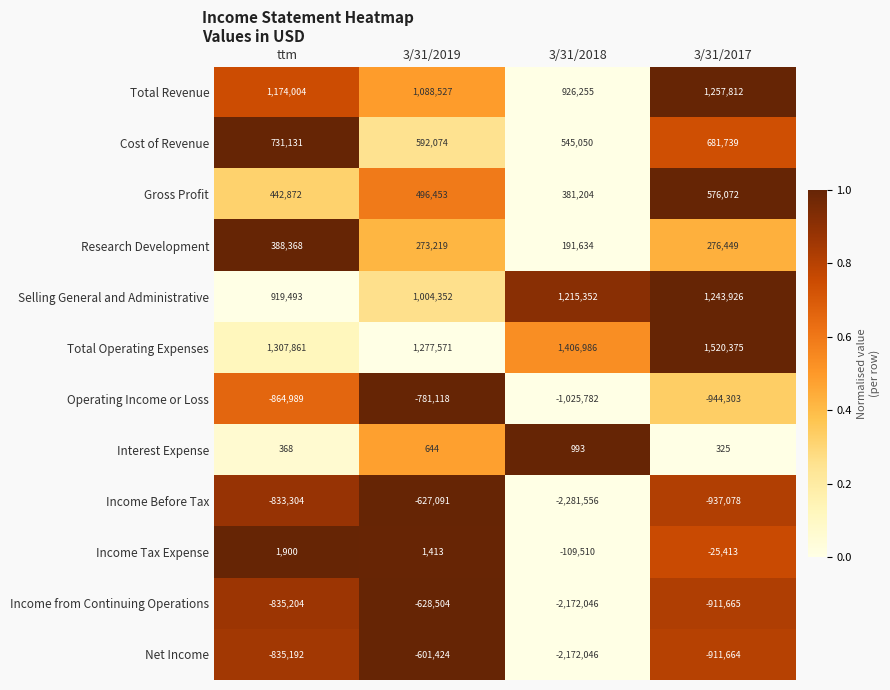

At how many categories does at least one series exceed 0?

4